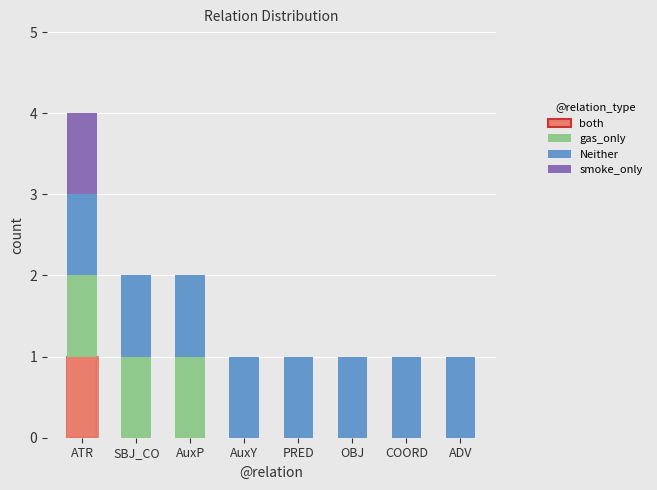

Which series has the widest spread of values?

both